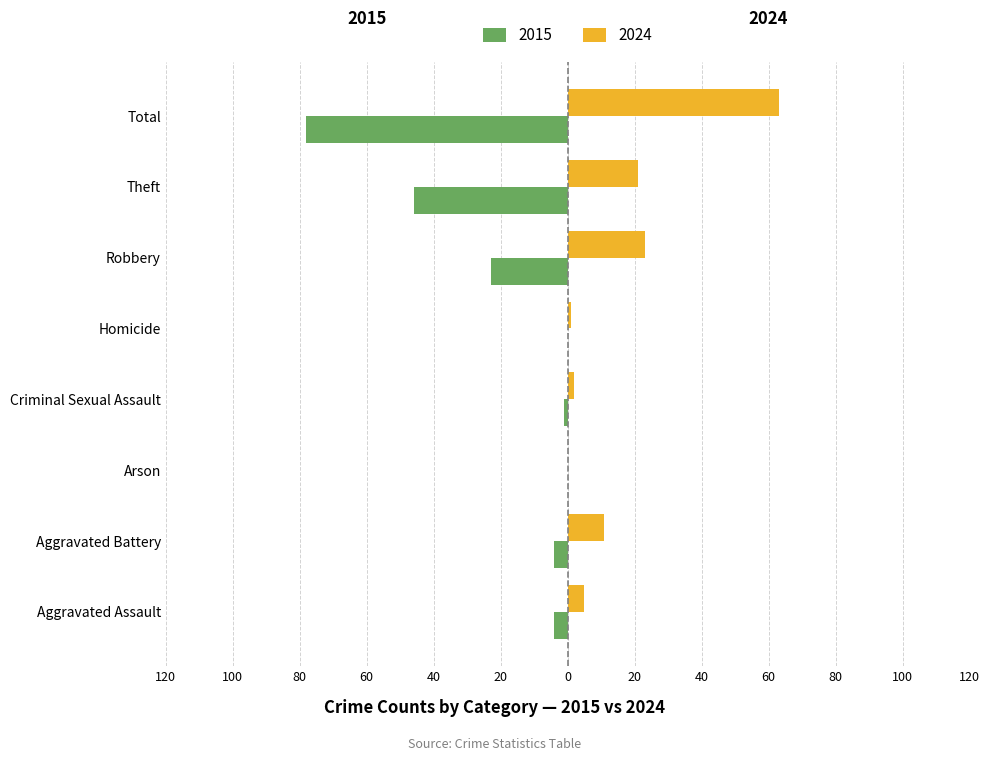

List the labels in order of 2024 value, smallest first.

Arson, Homicide, Criminal Sexual Assault, Aggravated Assault, Aggravated Battery, Theft, Robbery, Total